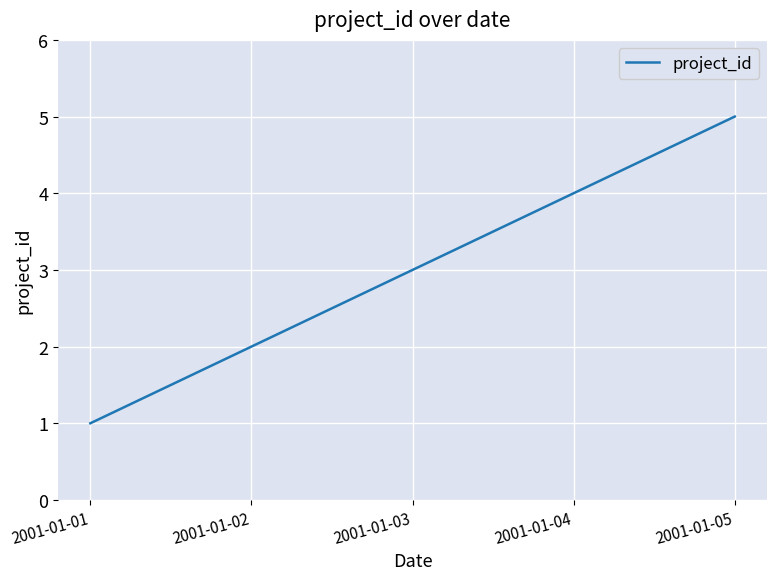

Which has a higher value, 2001-01-02 or 2001-01-05?

2001-01-05